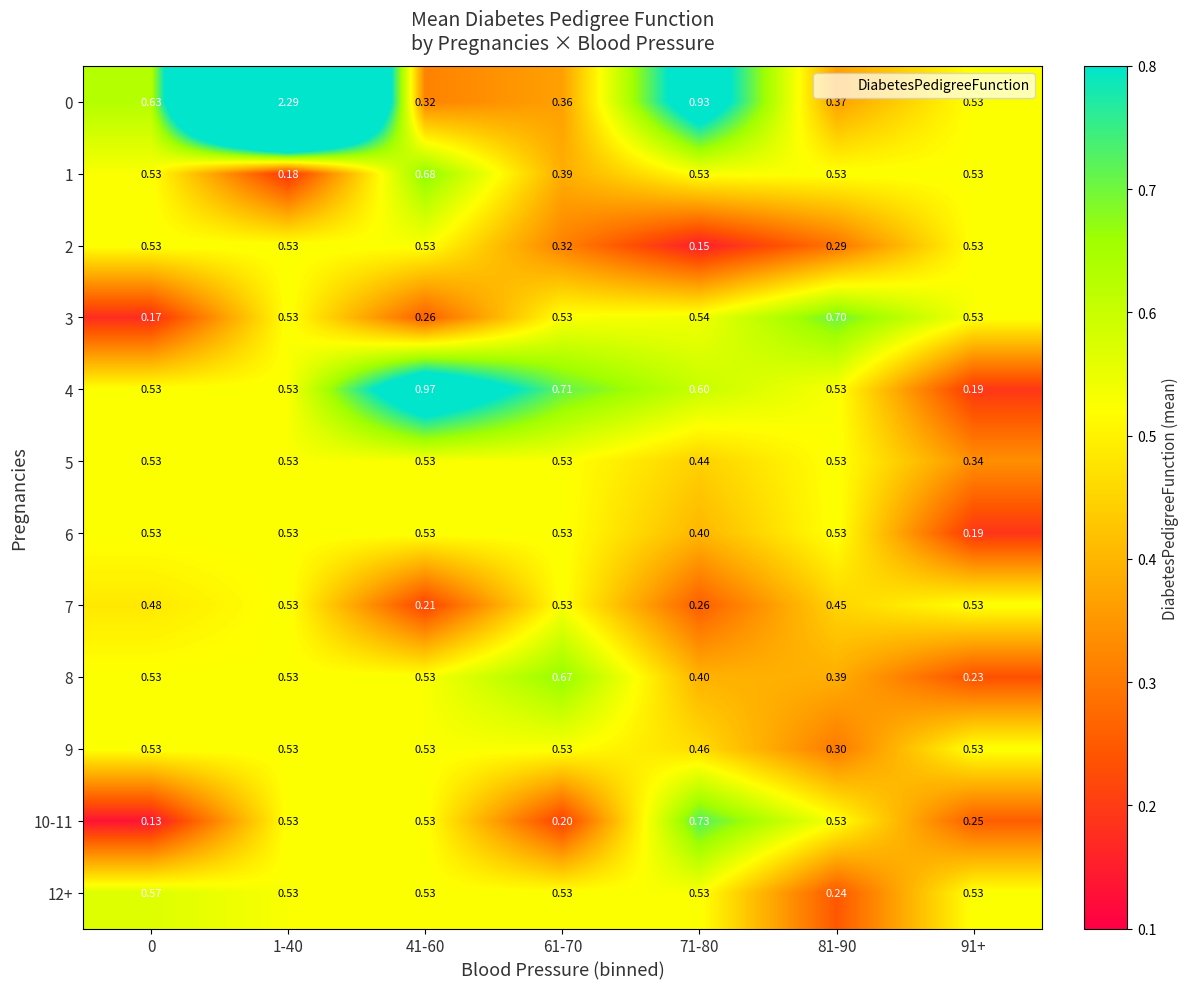

Is the value of 10-11 at 1-40 greater than the value of 0 at 71-80?

No